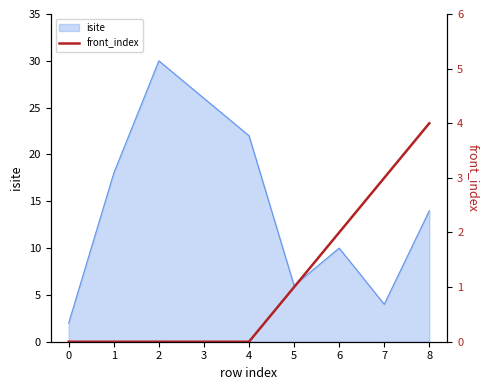

List the labels in order of isite value, smallest first.

0, 7, 5, 6, 8, 1, 4, 3, 2